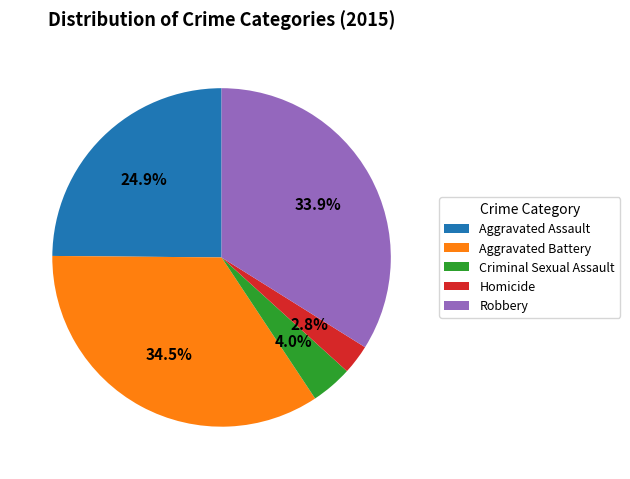

How many segments does this pie chart have?

5